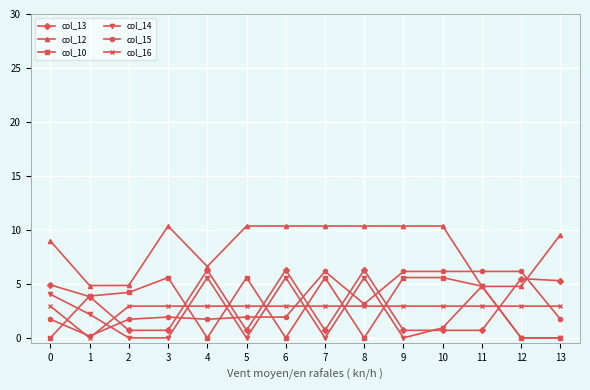

What is the maximum value shown in the chart?

10.4